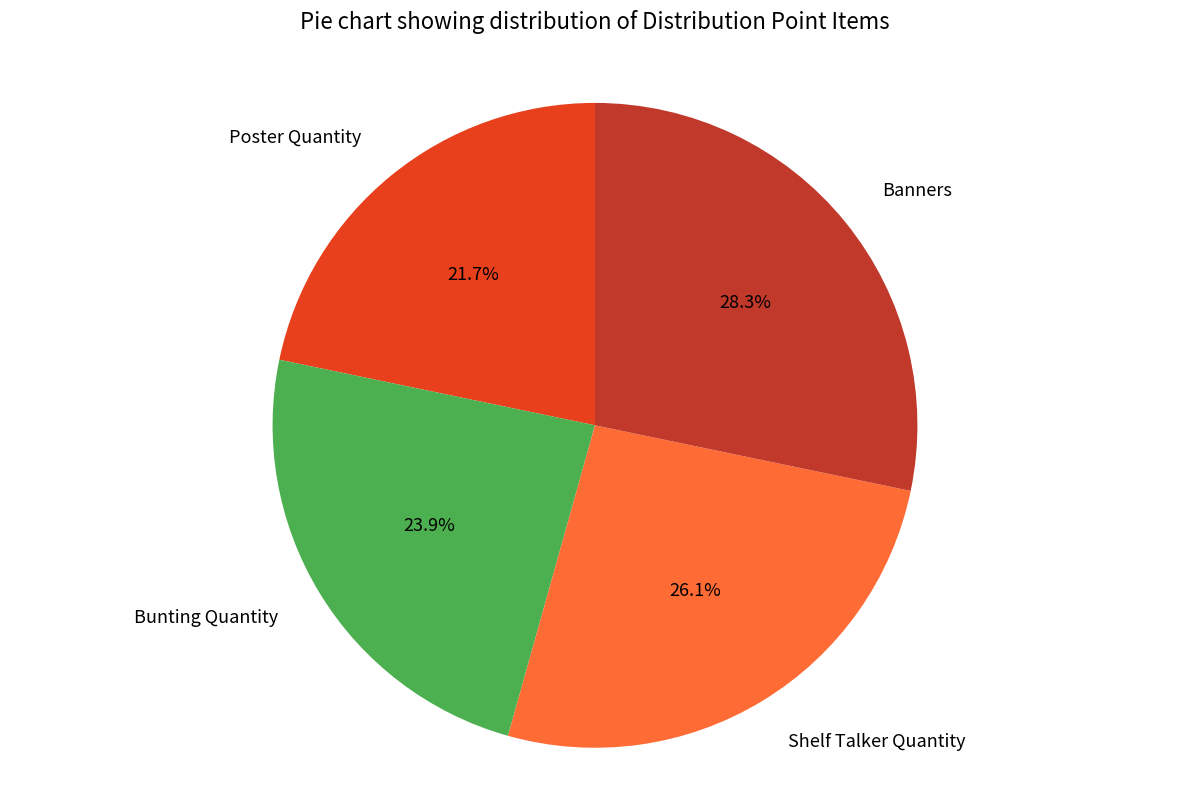

Which category has the biggest portion of the pie?

Banners